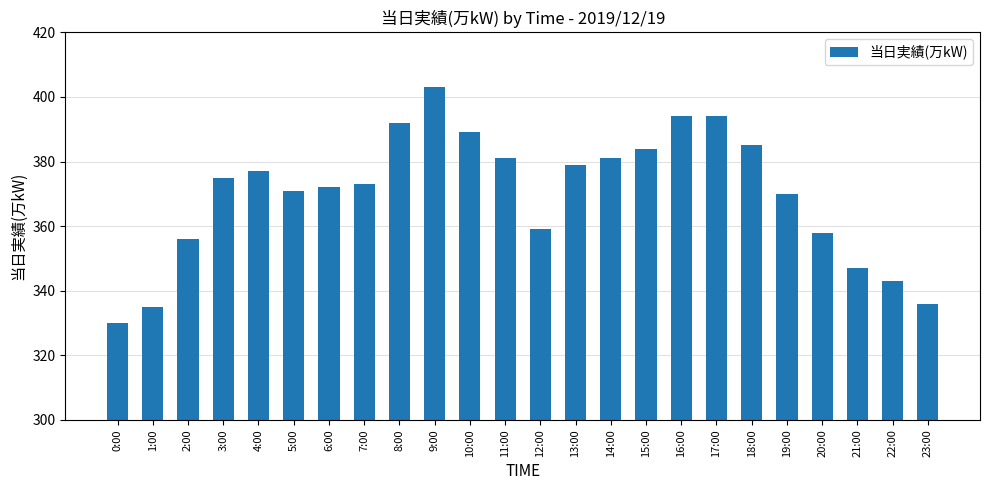

Is it true that the value at 4:00 is 377?

True